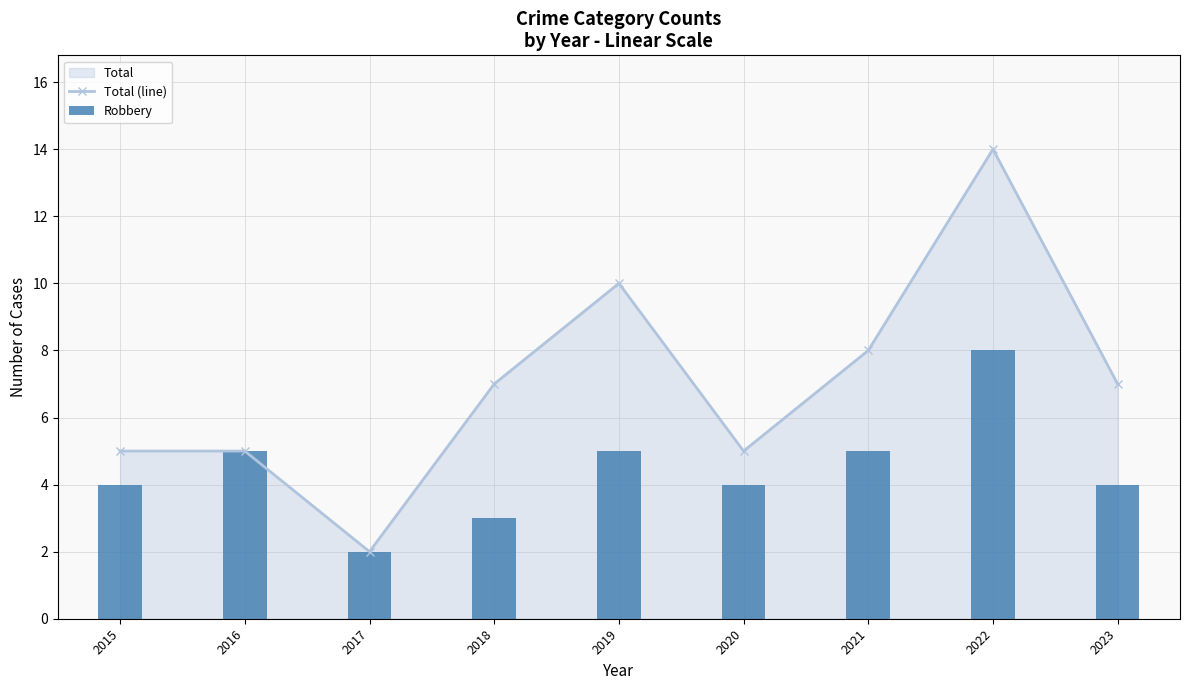

Which has a higher value, 2018 or 2023?

2018